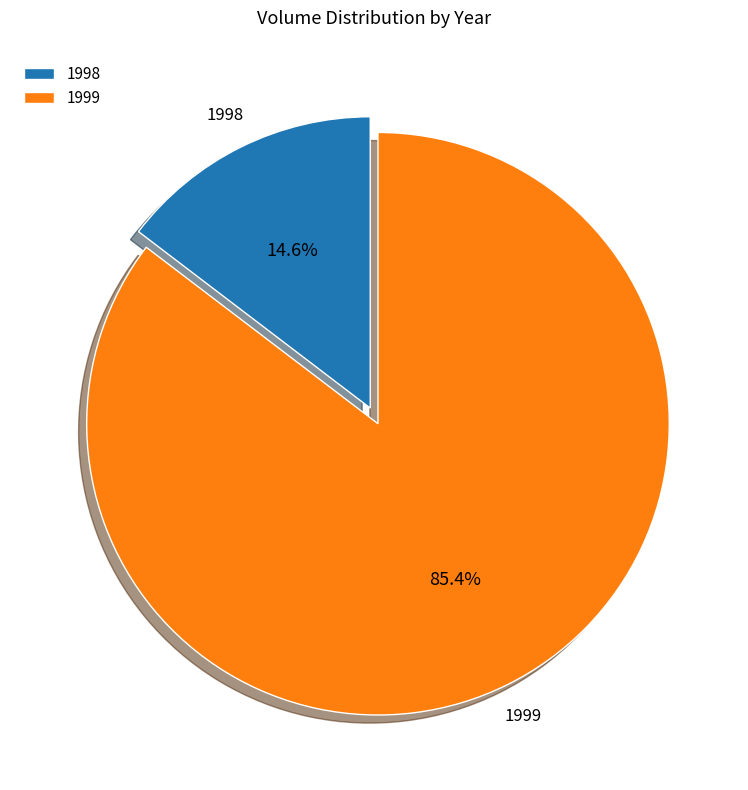

Combined, do 1998 and 1999 account for over 50%?

Yes